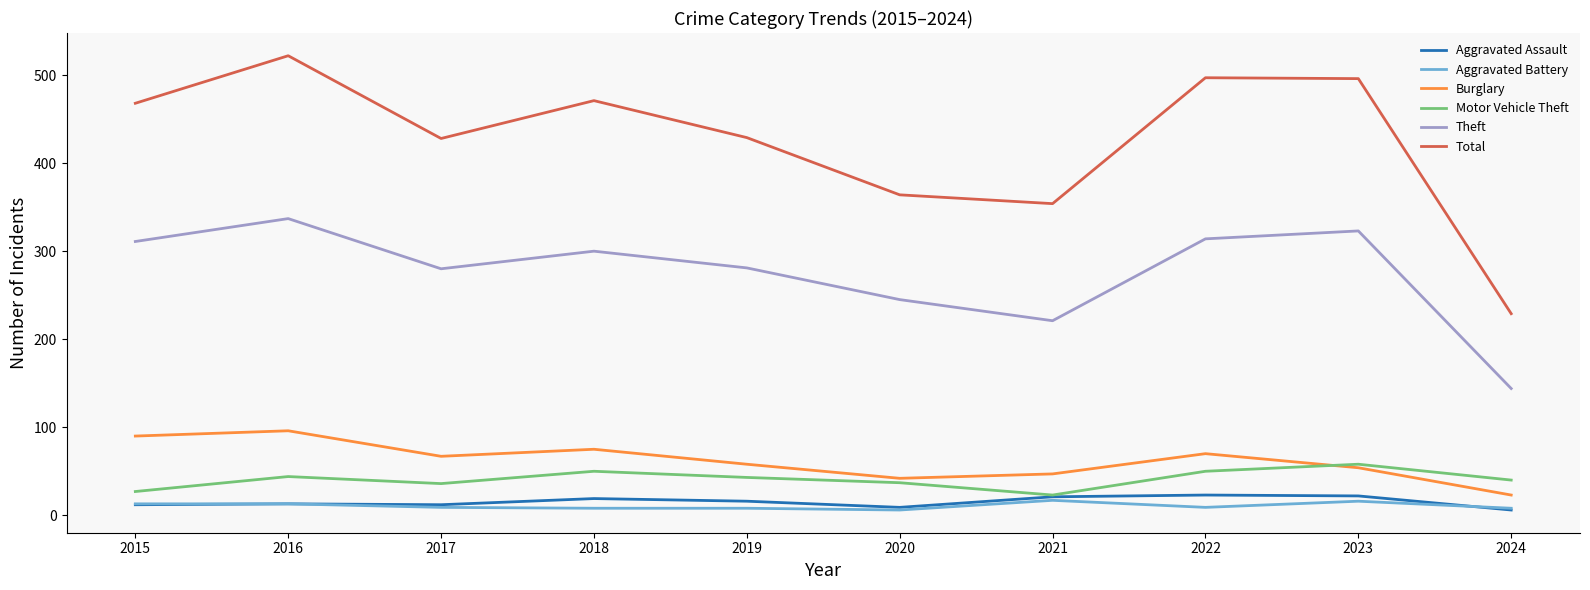

Which series has the widest spread of values?

Total